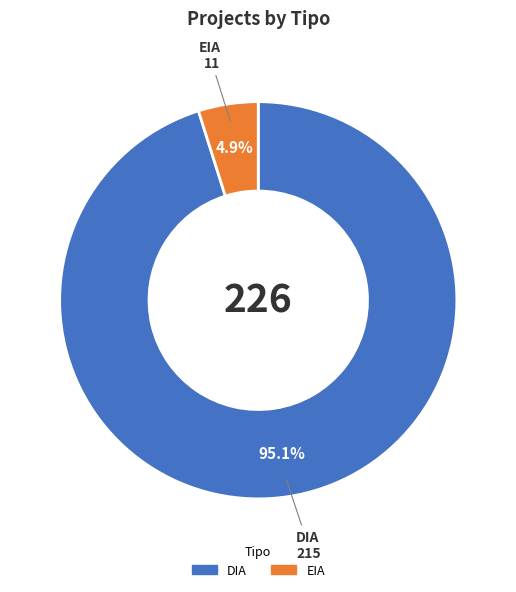

To the nearest percent, what is the difference between the DIA and EIA slice percentages?

90%